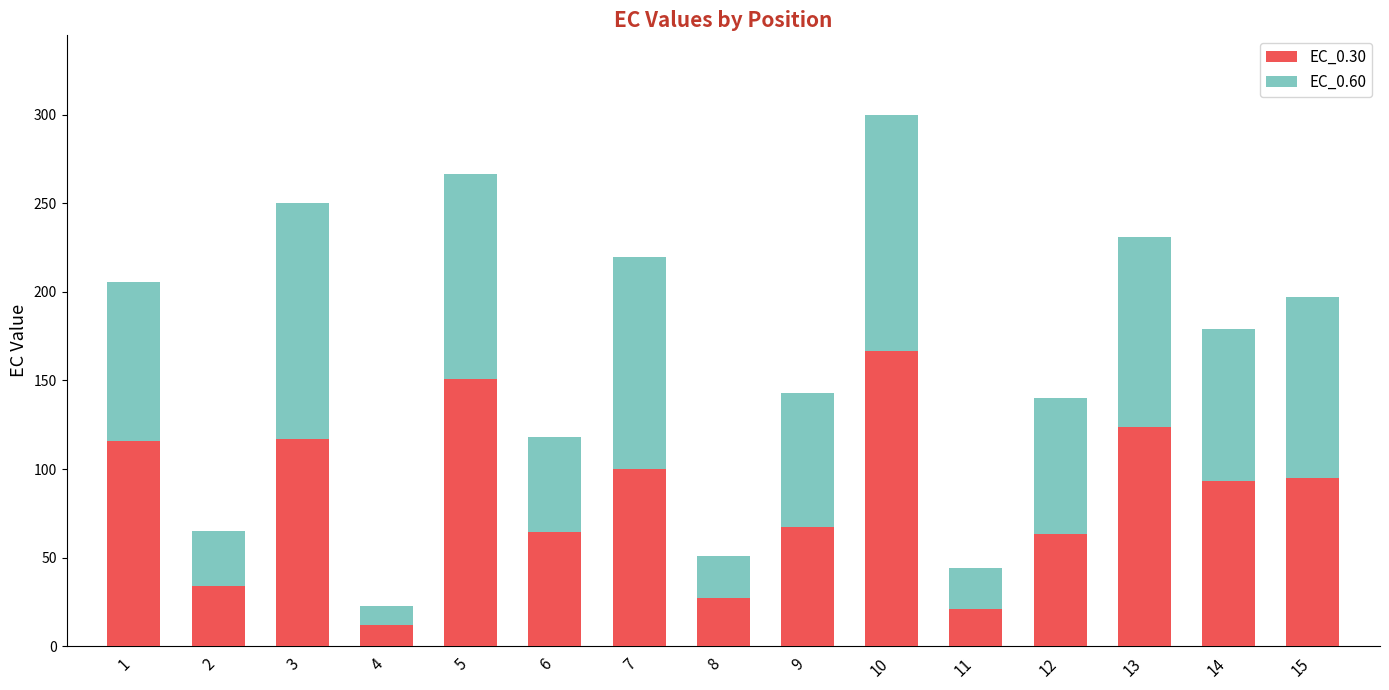

The value of EC_0.30 at 2 is 34.0. True or false?

True